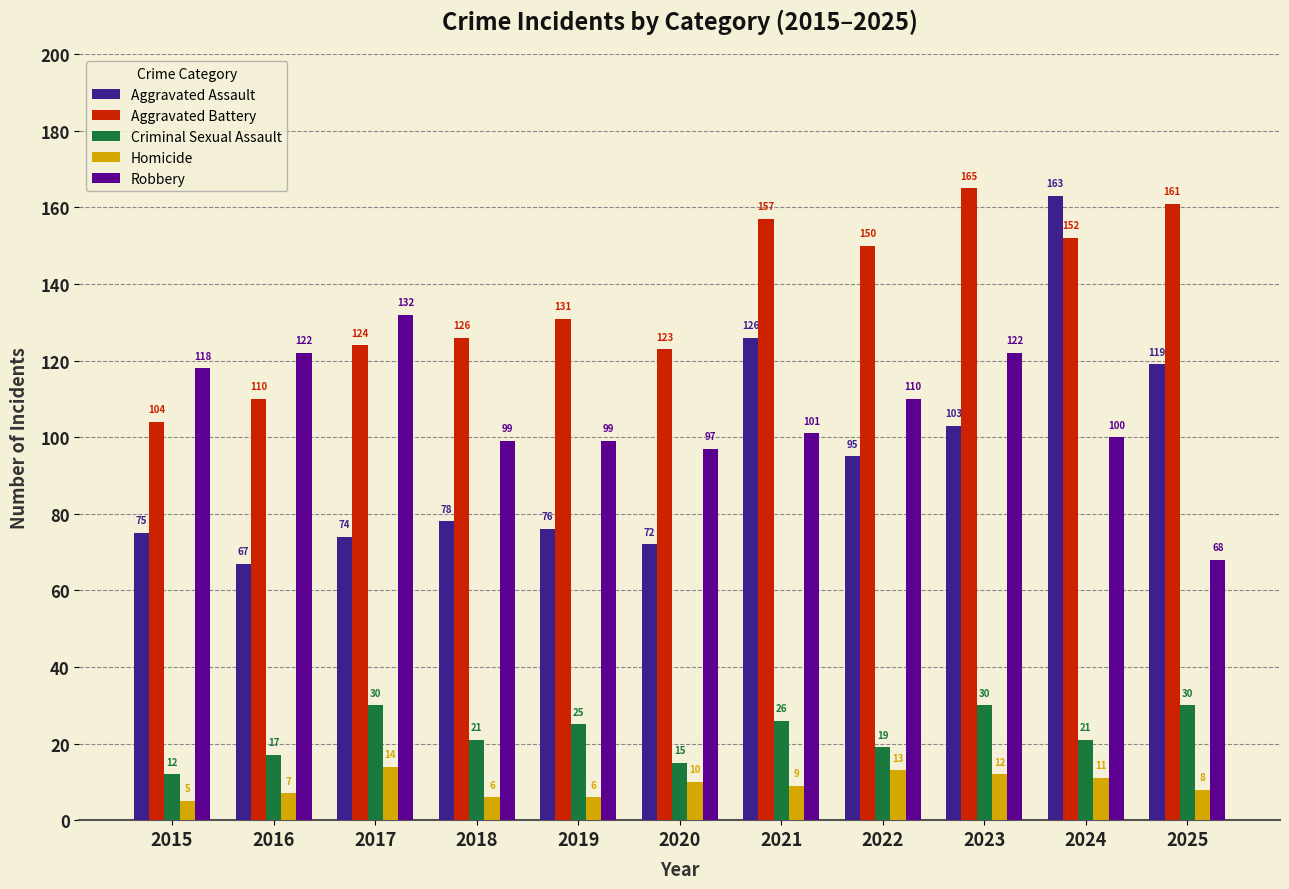

How many bars are there in each group?

5